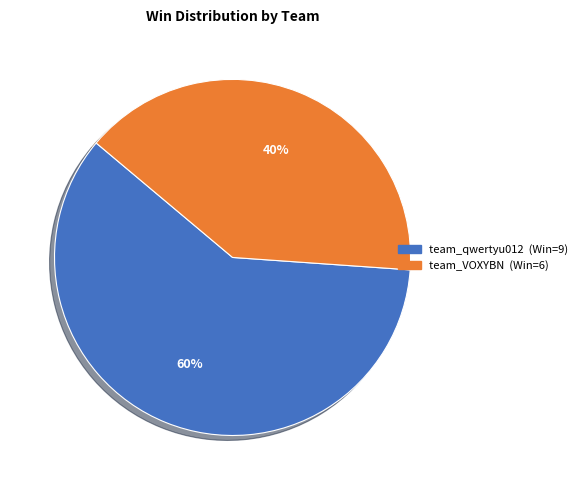

Count the number of slices in the pie.

2